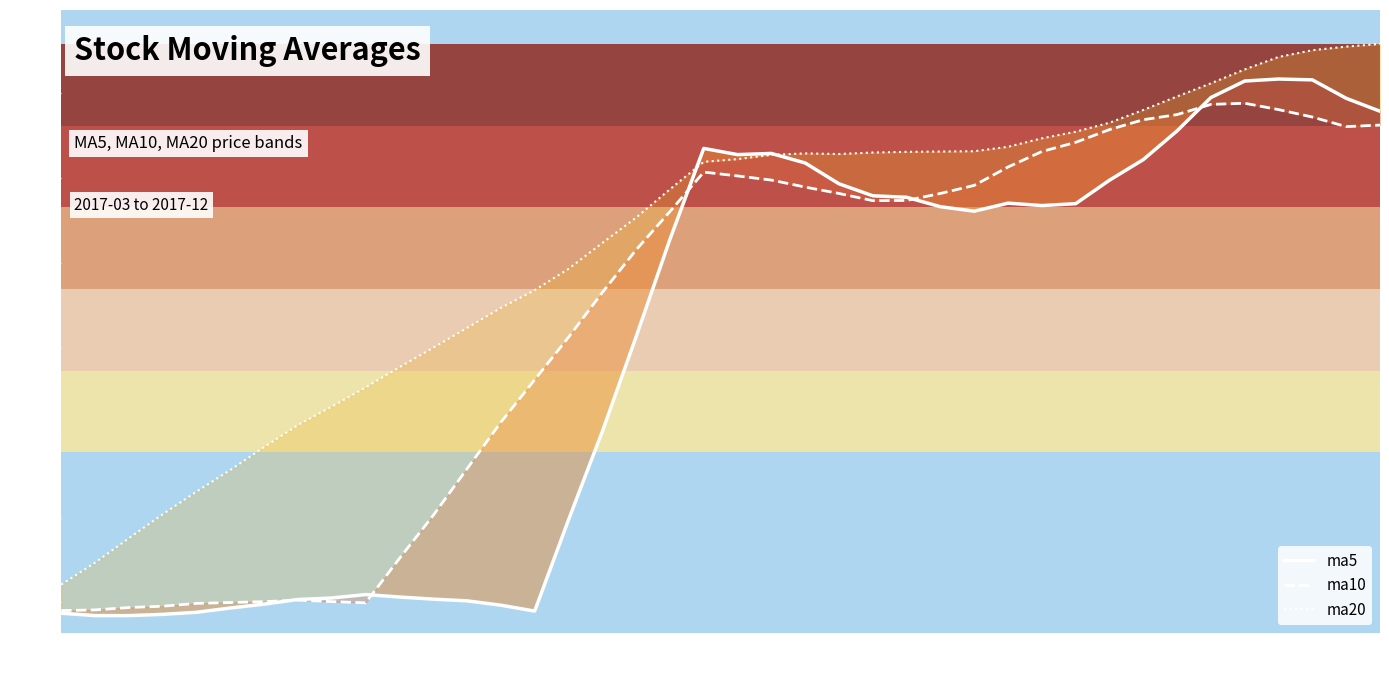

Between 35 and 2017-07, which is larger?

35